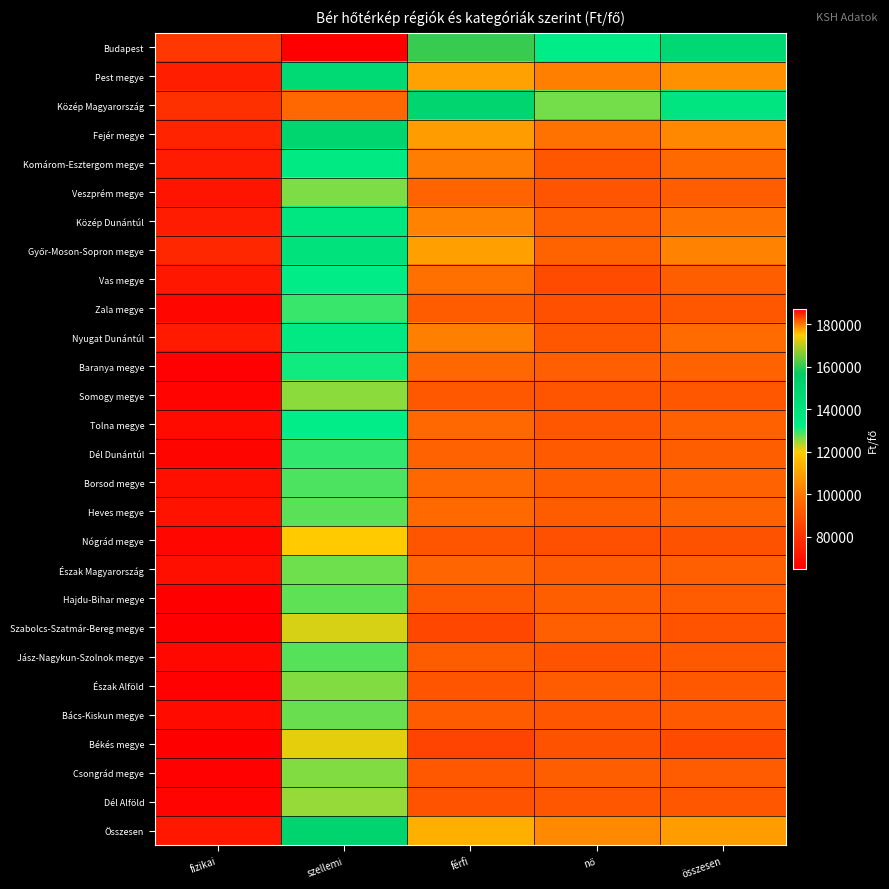

At how many categories does at least one series exceed 147554?

2